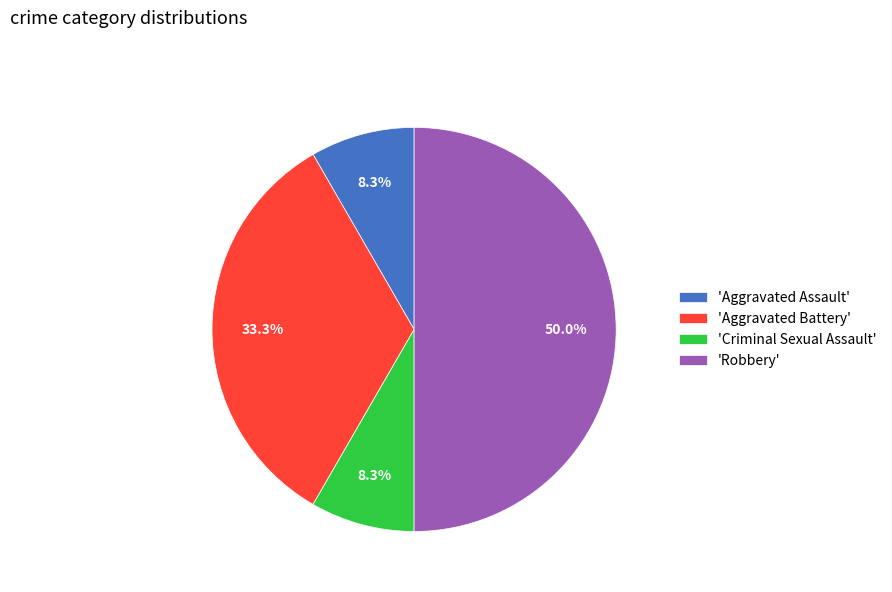

Count the number of slices in the pie.

4